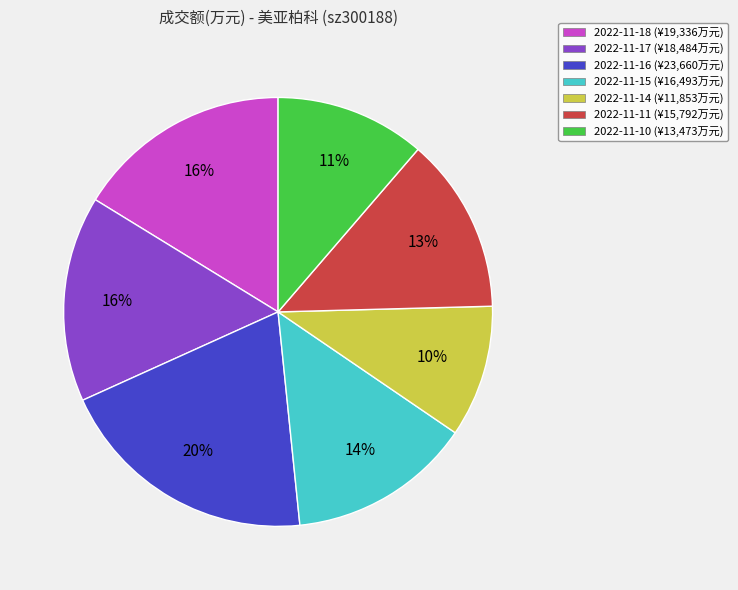

Is the sum of 2022-11-15 (¥16,493万元) and 2022-11-17 (¥18,484万元) greater than half?

No